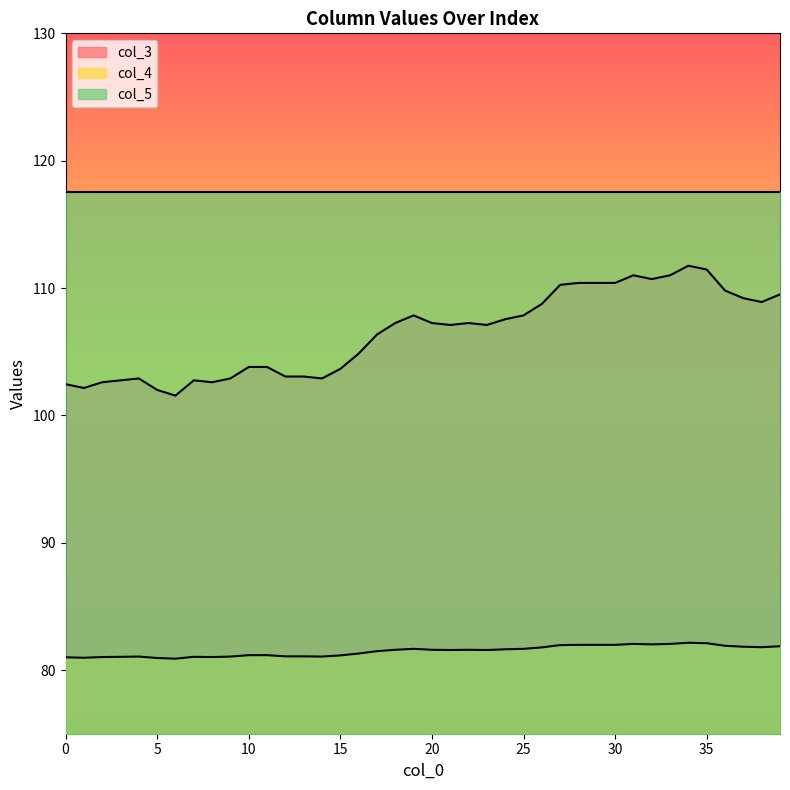

True or false: col_5 has a value of 117.5 at 35.

True